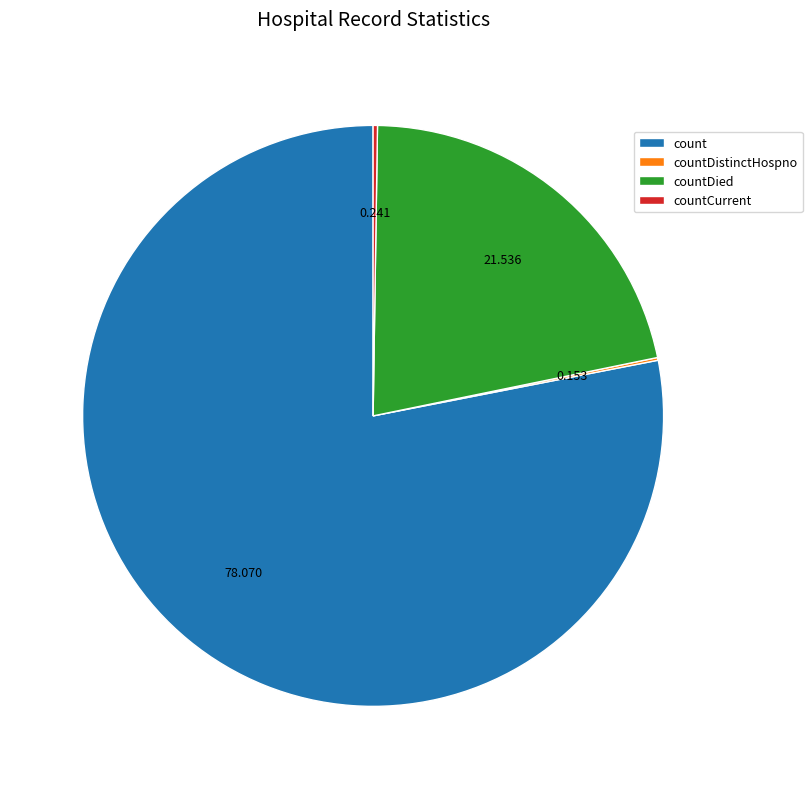

Which category has the biggest portion of the pie?

count